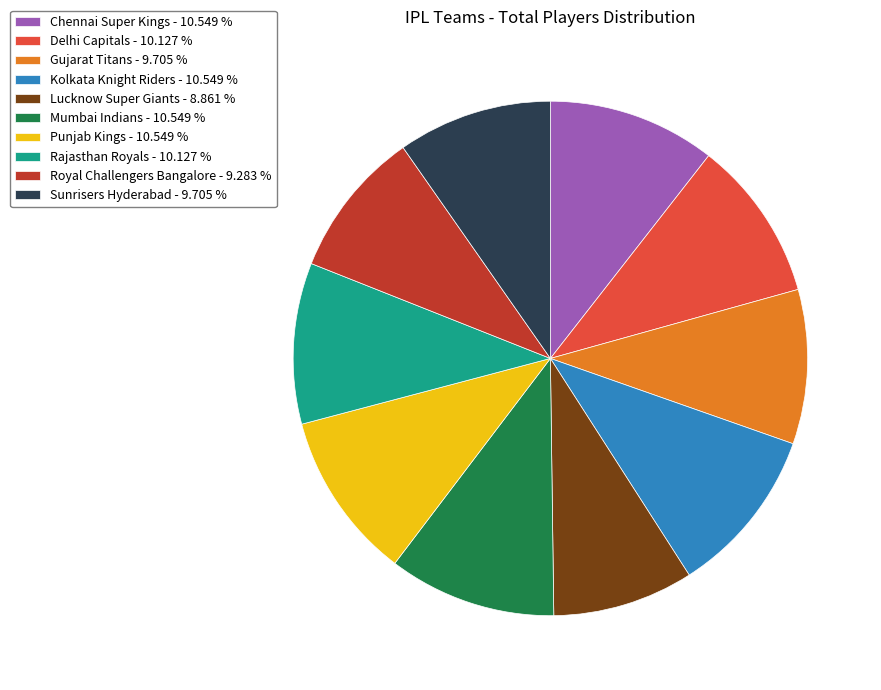

Is there any slice that represents more than half of the pie?

No